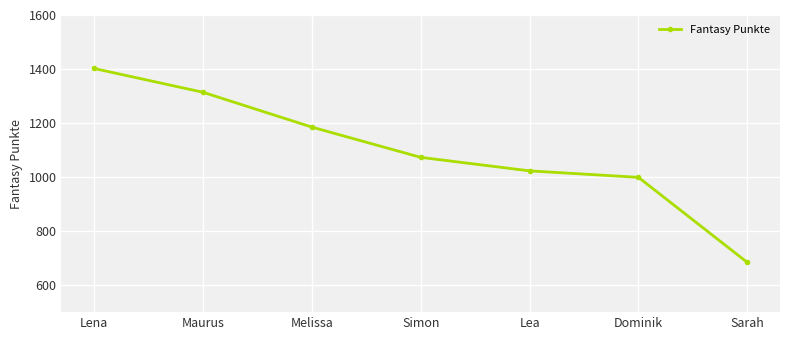

At which category does the chart reach its minimum across all series?

Sarah